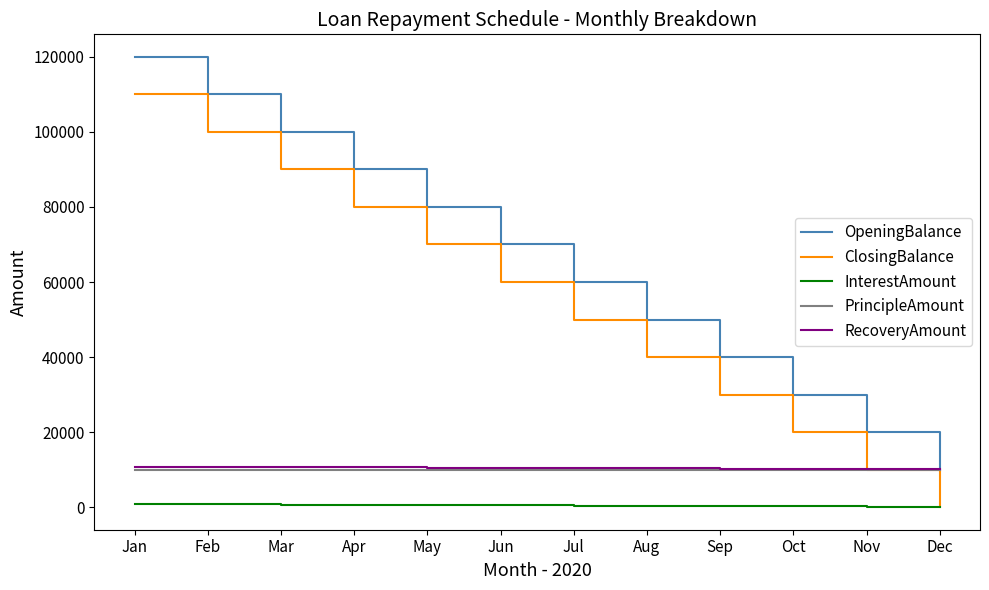

Rank the categories by OpeningBalance value from lowest to highest.

Dec, Nov, Oct, Sep, Aug, Jul, Jun, May, Apr, Mar, Feb, Jan